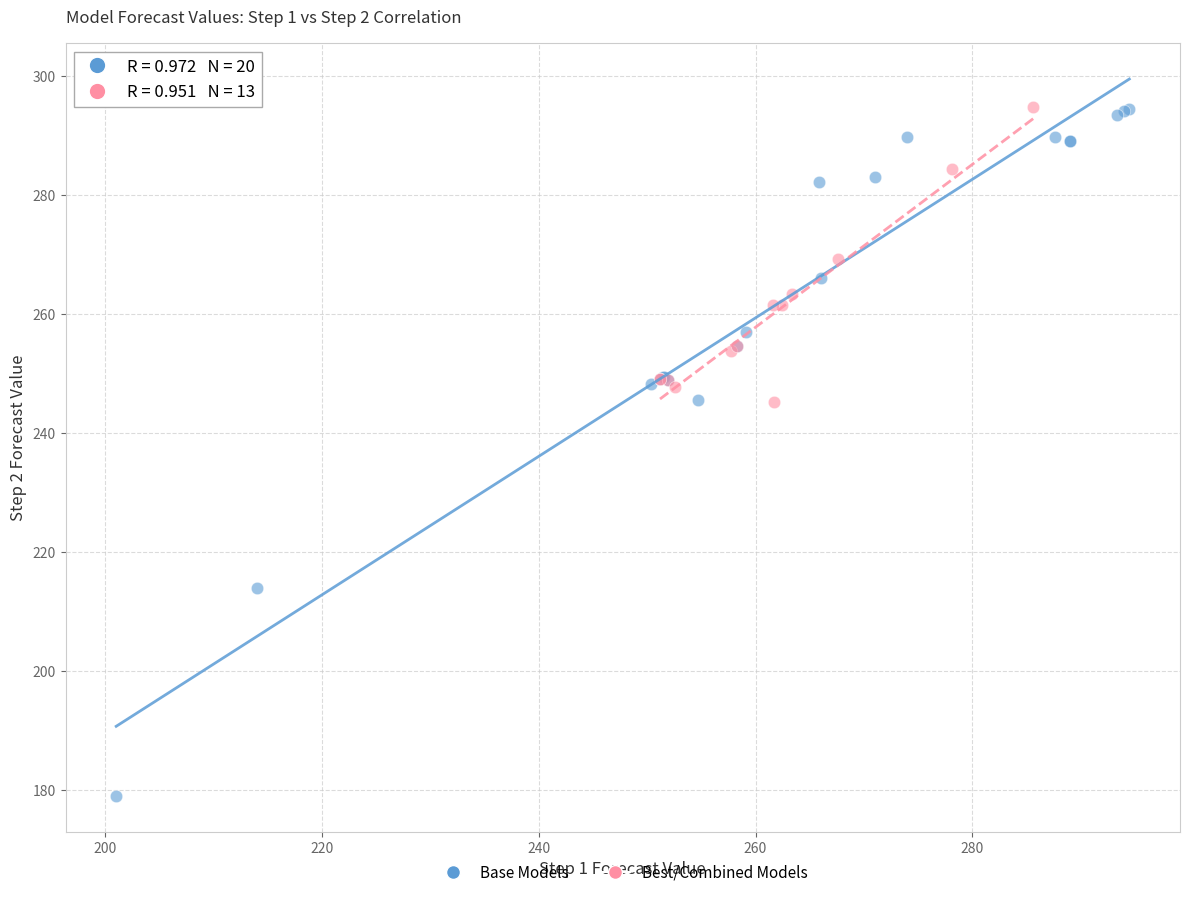

Which series reaches the minimum Y coordinate?

Base Models